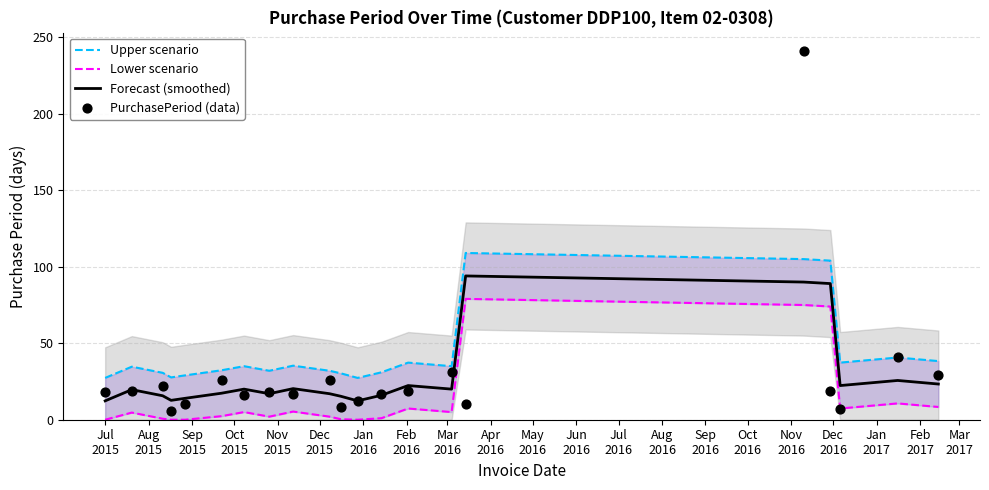

Which series reaches the minimum Y coordinate?

Lower scenario